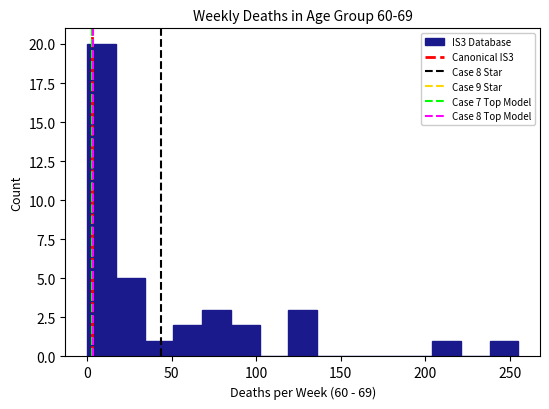

Around what value on the x-axis is the tallest bar? Give the approximate position of its centre, as read against the axis.

10